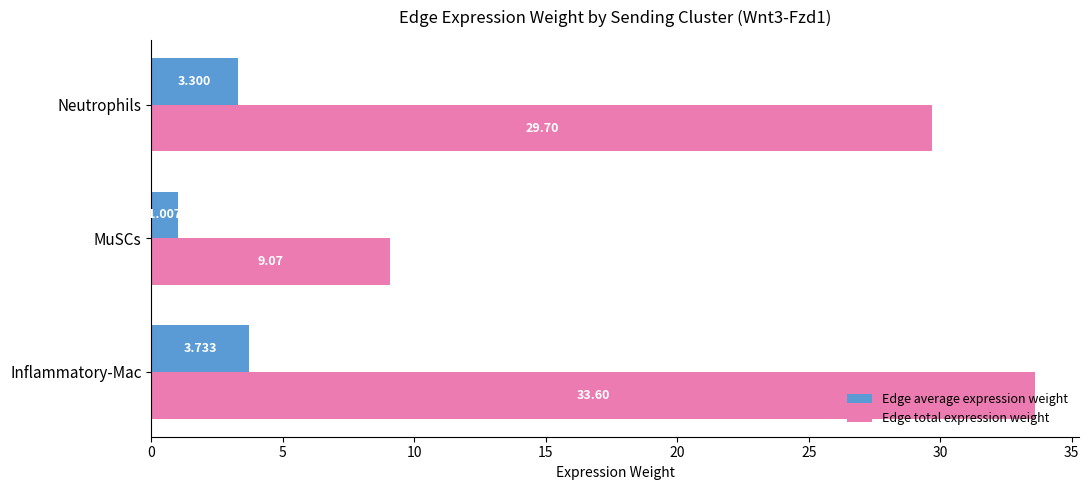

At which label is Edge total expression weight closest to 21?

Neutrophils